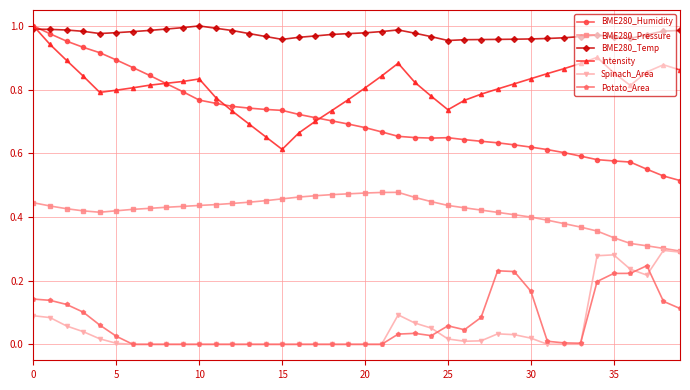

Which series has the largest range (max minus min)?

BME280_Humidity